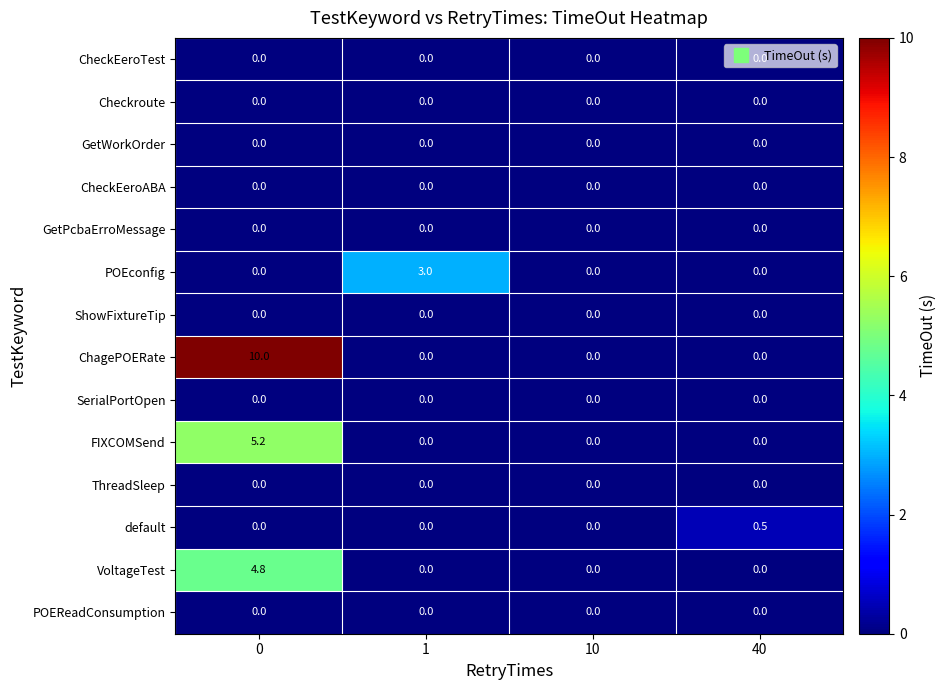

What is the total value across all series at 40?

0.5